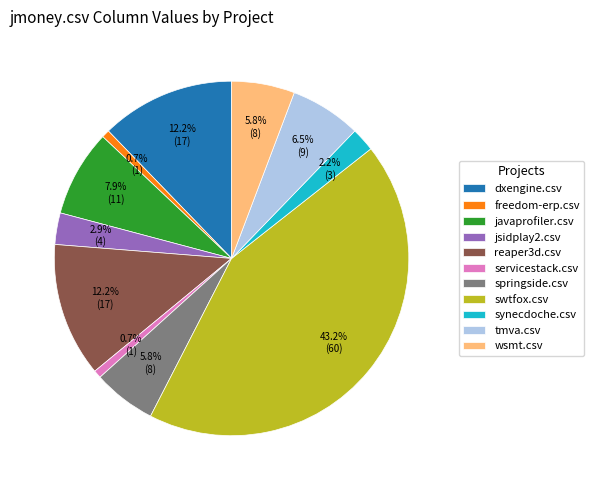

To the nearest percent, what is the difference between the dxengine.csv and jsidplay2.csv slice percentages?

9%